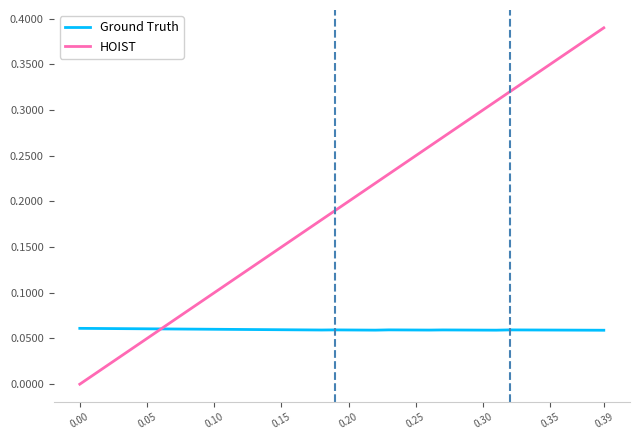

List the series in order of their peak value, highest first.

HOIST, Ground Truth